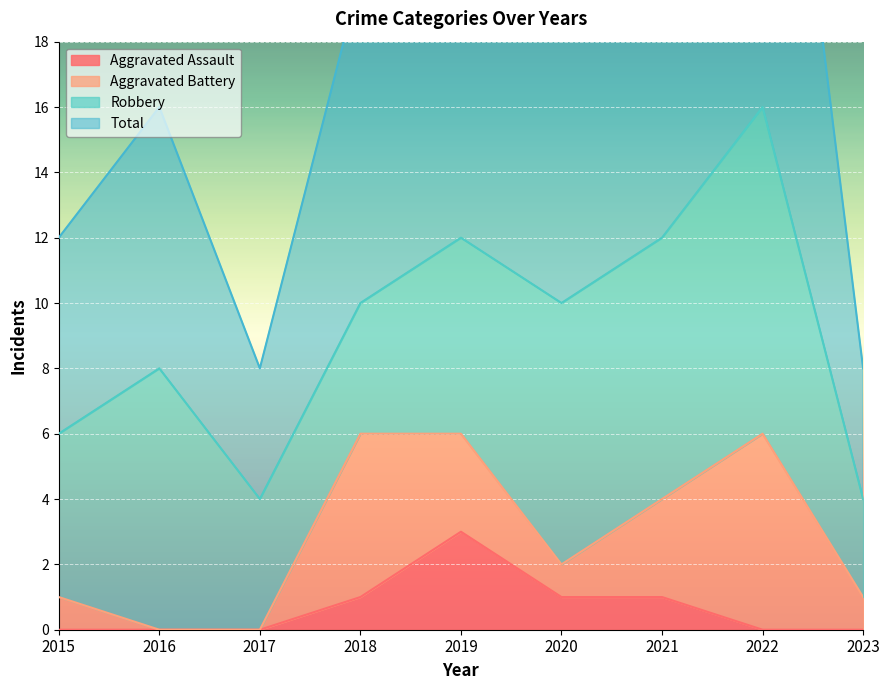

Count the Aggravated Assault values in the range 0 to 1.

8